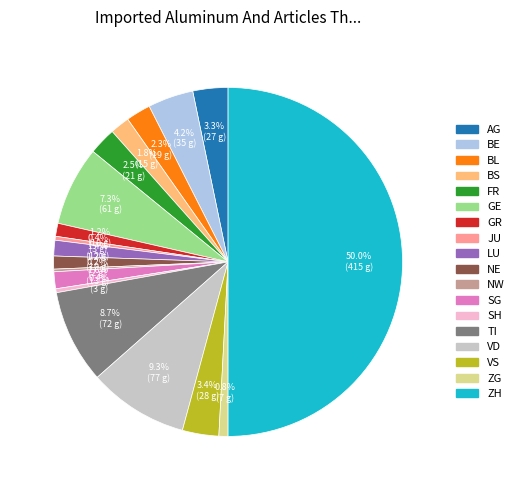

Which slice is the largest?

ZH